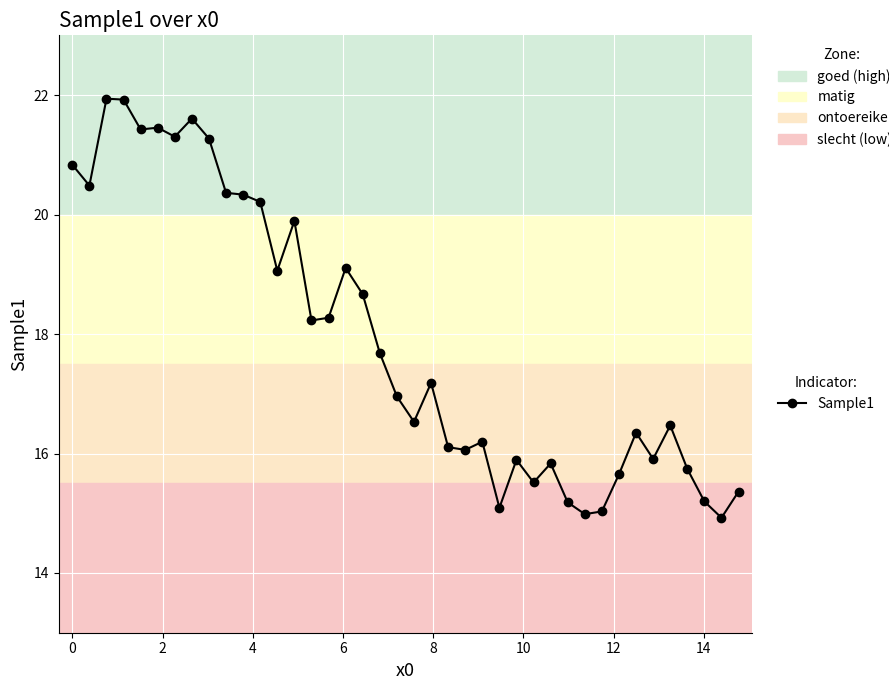

What is the difference between the maximum and minimum values?

7.0